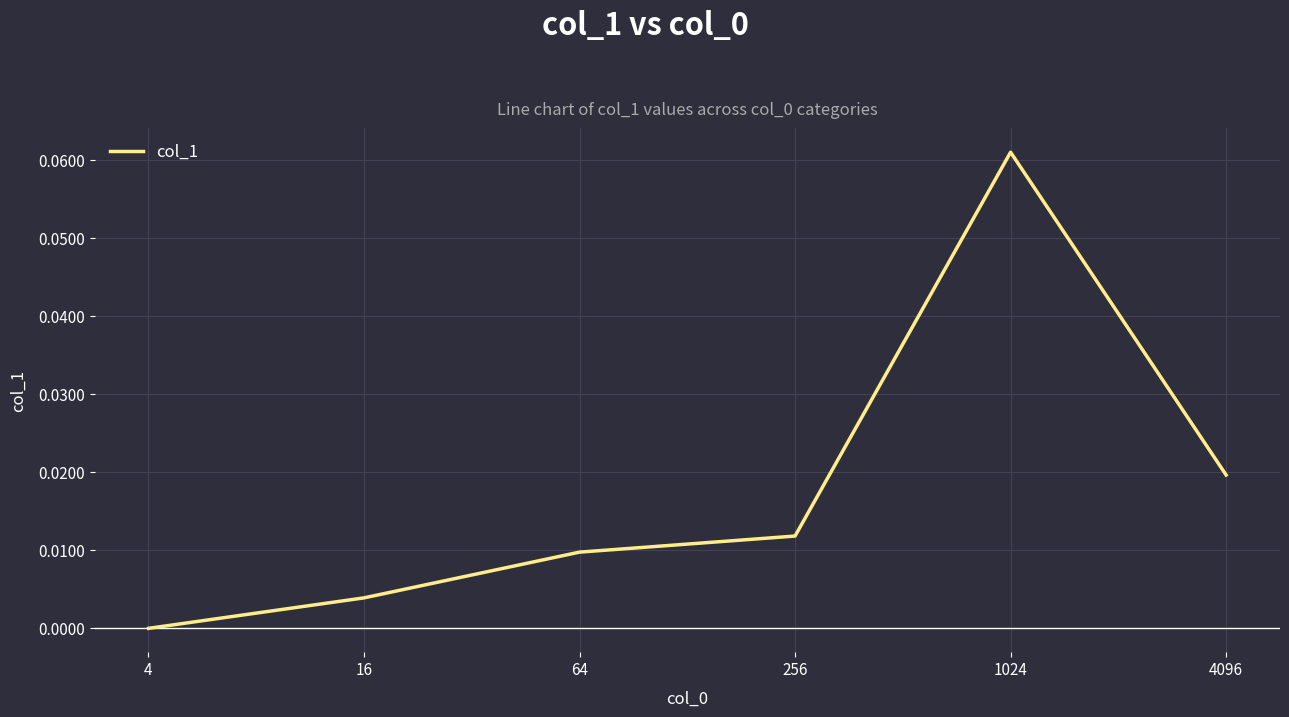

At which category does the data reach its first local peak?

1024